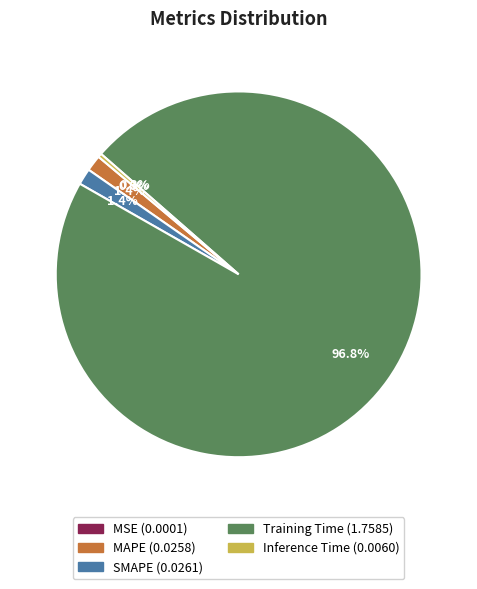

What is the largest slice in the pie chart?

Training Time